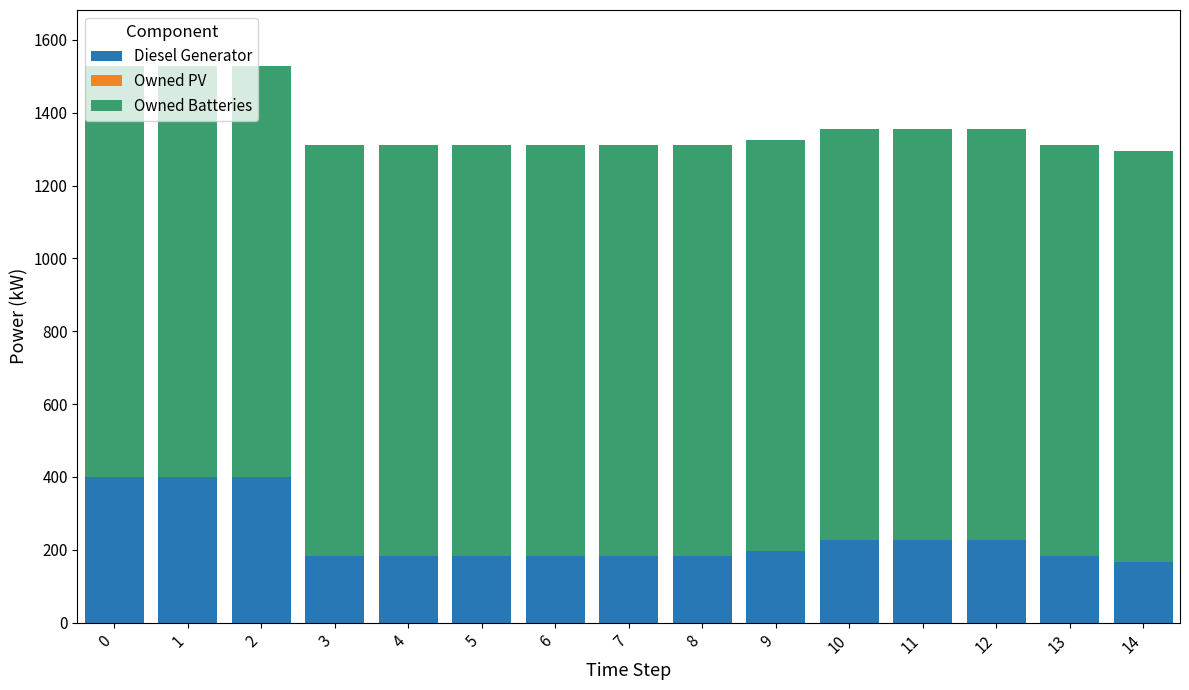

What is the maximum value for Diesel Generator?

400